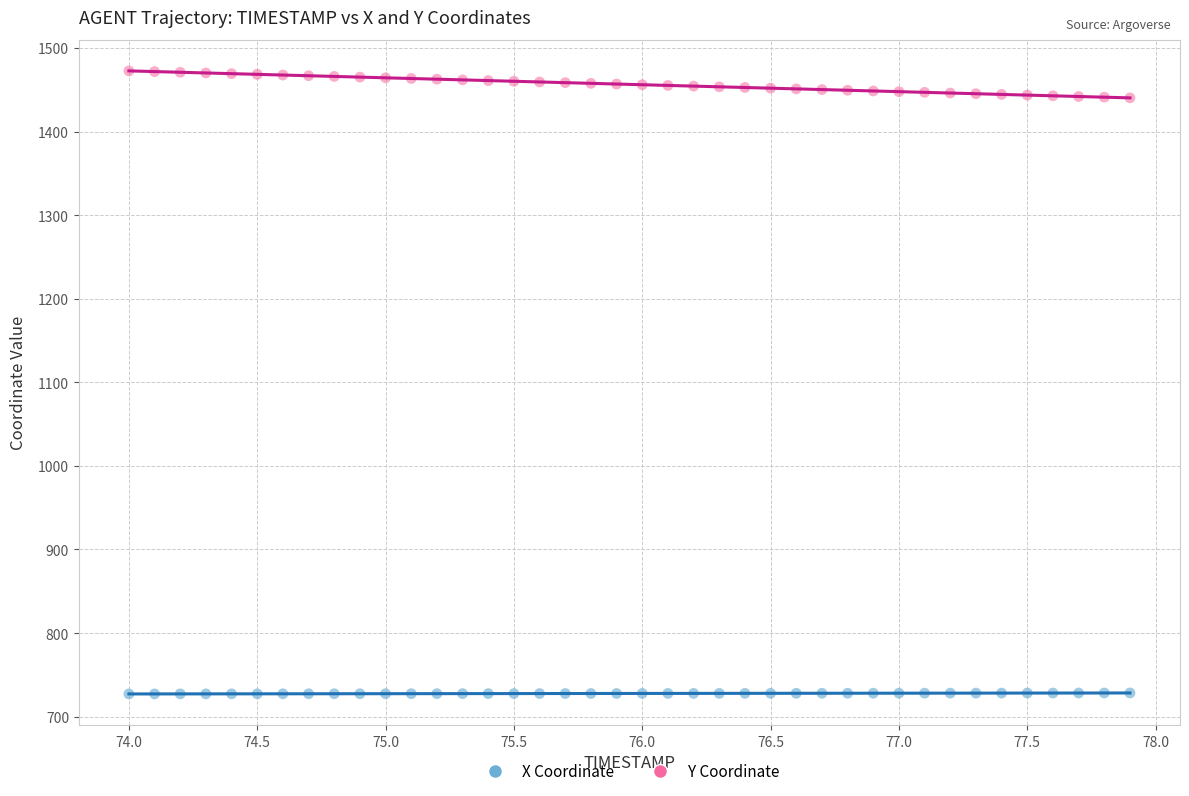

Across all data points, what is the range of X values (max minus min)?

3.9